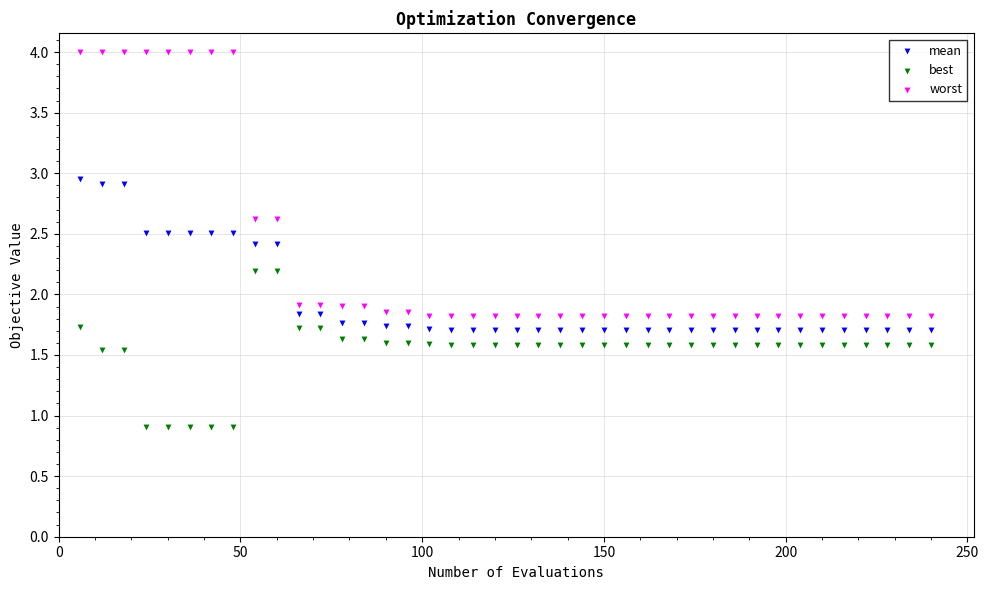

Which series contains the highest Y value?

worst